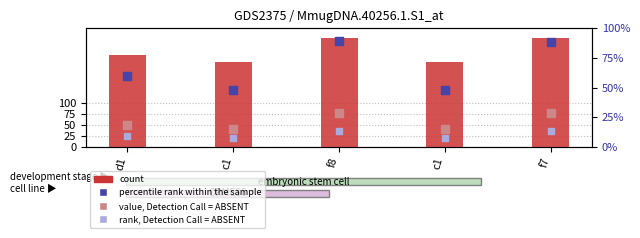

At which category is the sum across all series the highest?

f8